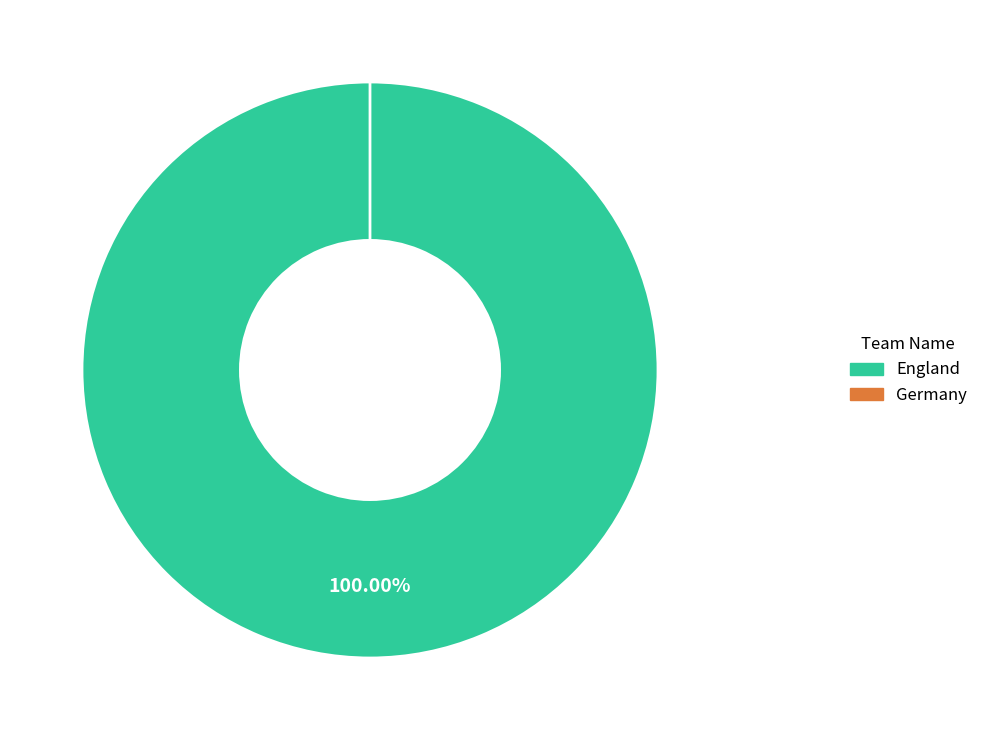

Does England represent more than half of the total?

Yes